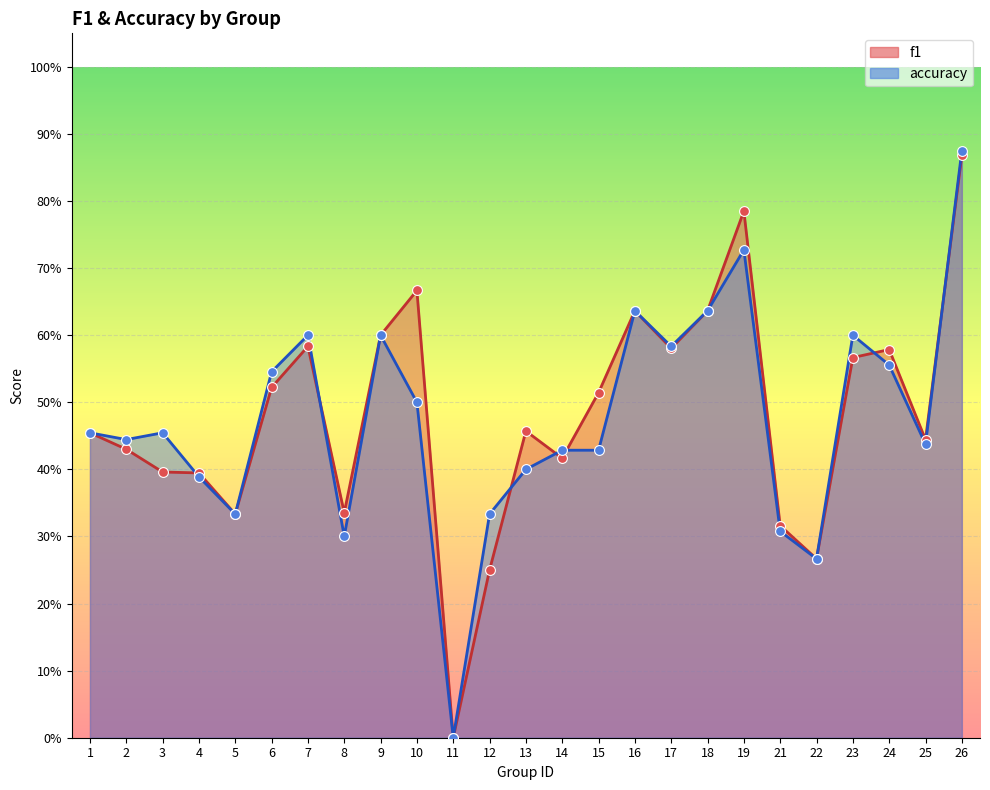

Which series contains the lowest Y value?

f1